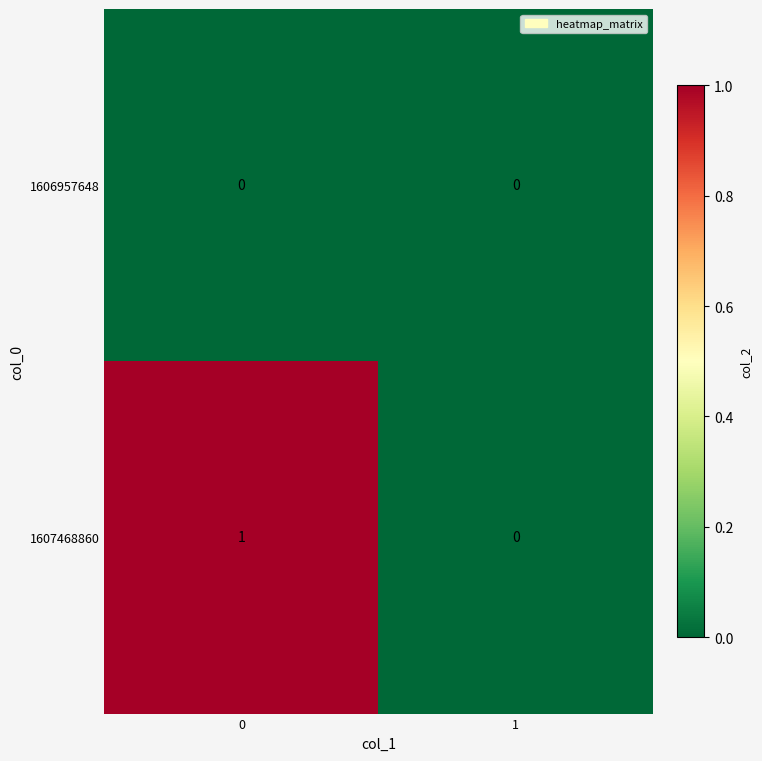

What is the greatest value displayed?

1